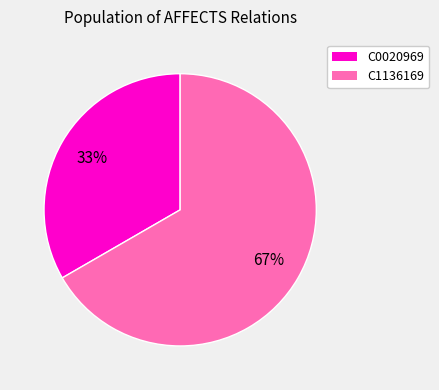

Is there a majority slice in this chart?

Yes